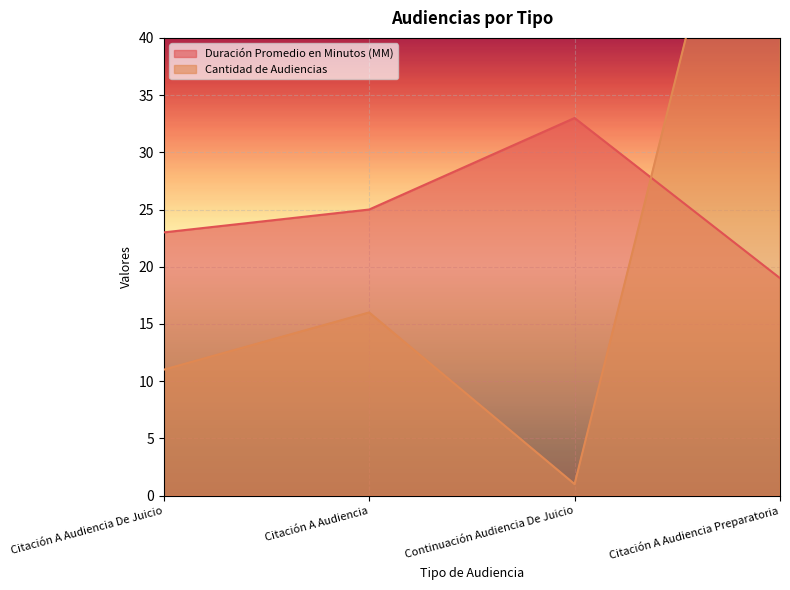

What is the smallest value displayed?

1